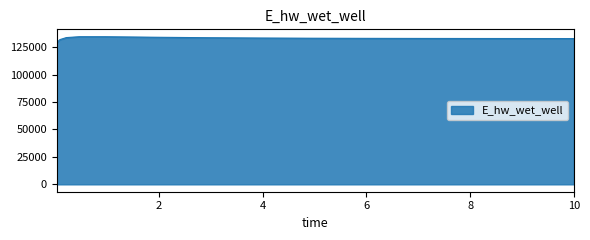

What is the maximum value shown in the chart?

134569.3